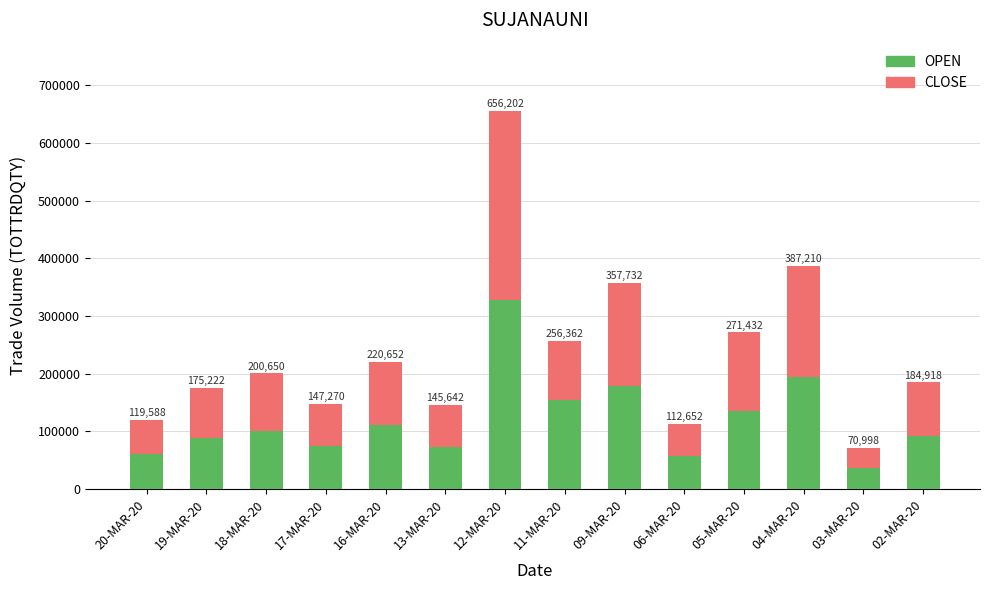

How many bars are there in total?

14